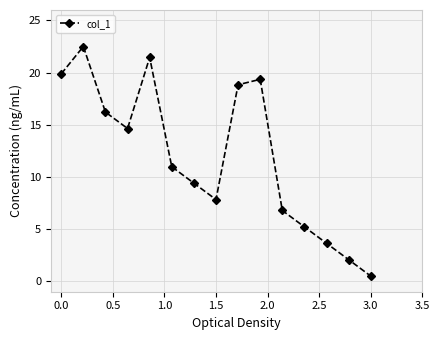

True or false: there are more than 2 points higher than both neighbors.

True